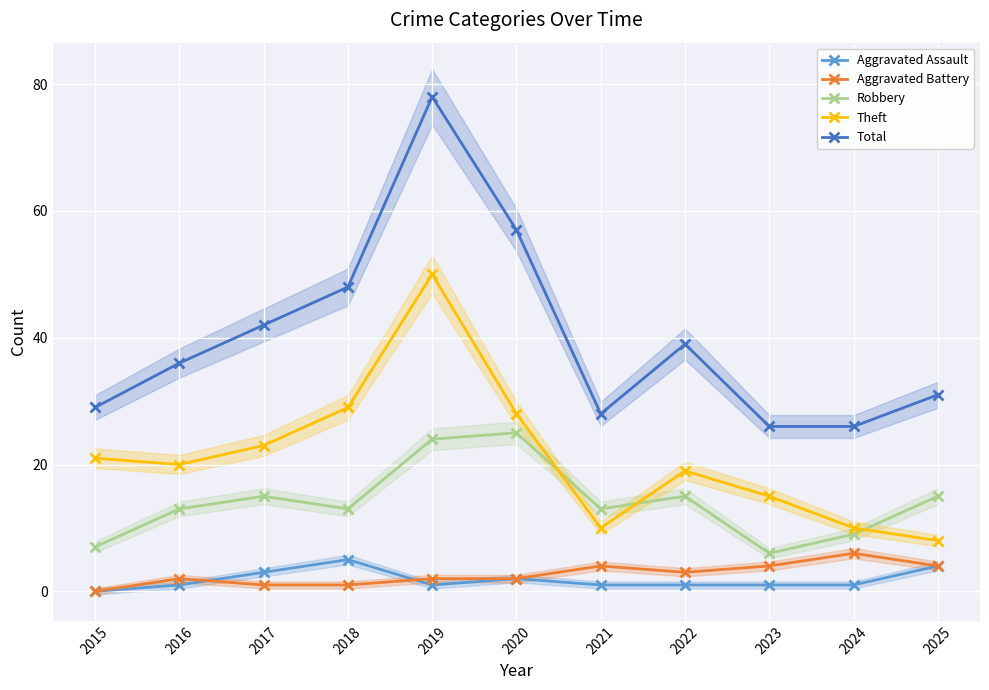

True or false: Total and Aggravated Battery intersect in this chart.

False